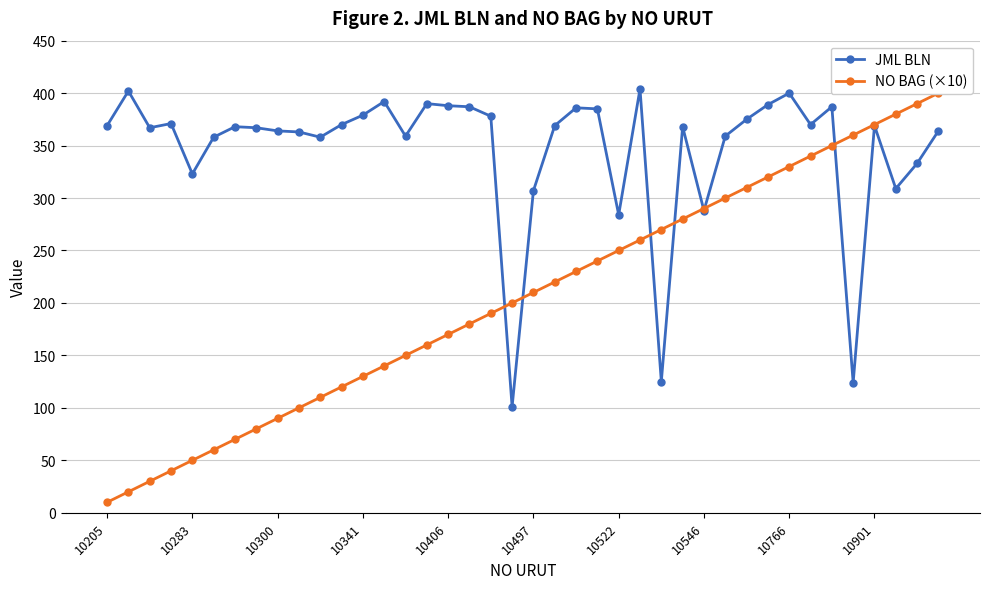

What is the difference between the highest and lowest values at 21?

149